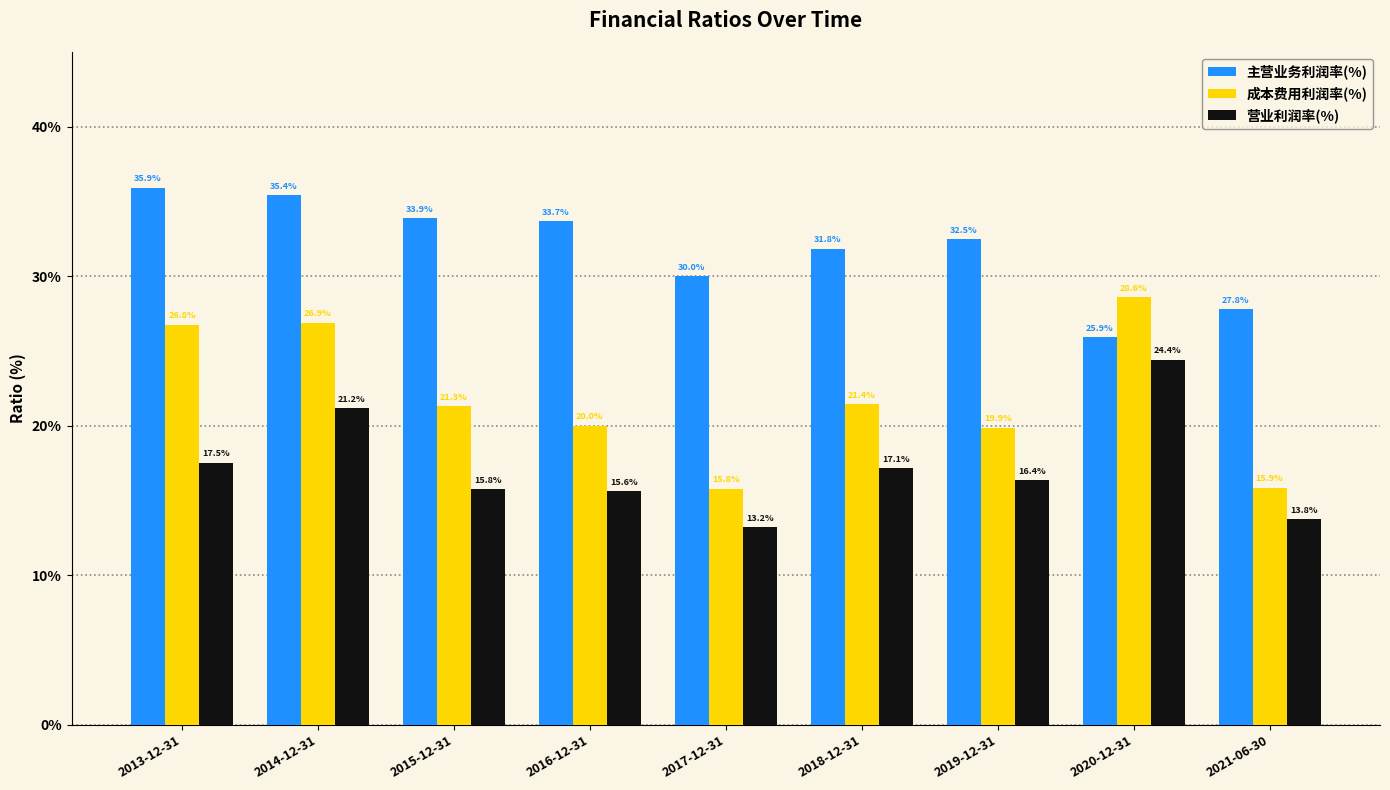

Is it true that 营业利润率(%) equals 28.1 at 2015-12-31?

False